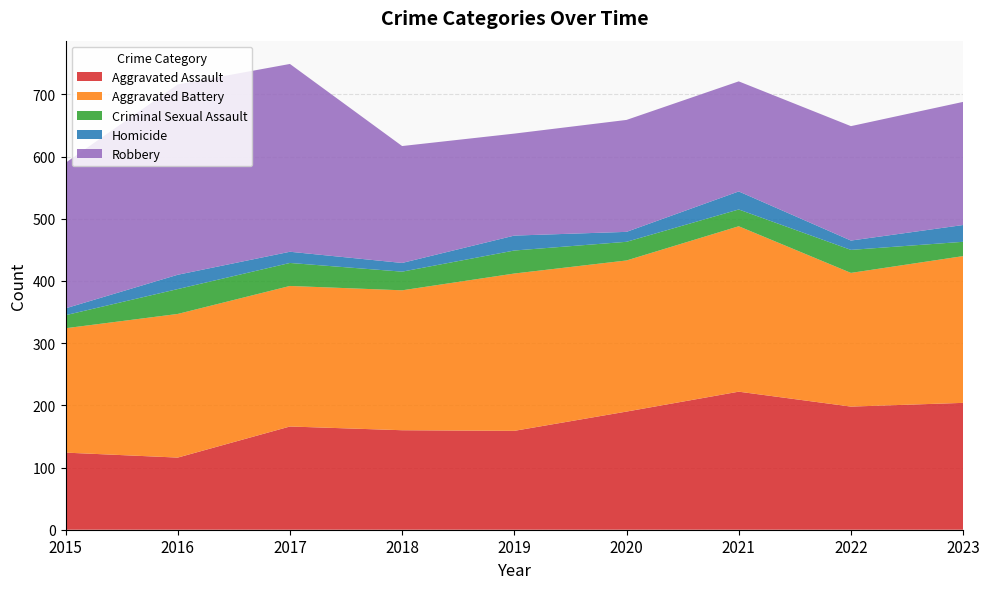

Reading left to right, extract all data points from this chart.

Aggravated Assault: 124	116	166	160	159	190	222	198	204
Aggravated Battery: 200	231	226	225	253	243	266	215	236
Criminal Sexual Assault: 21	40	37	30	37	30	27	37	23
Homicide: 11	23	18	14	24	16	29	15	27
Robbery: 234	306	302	188	164	180	177	184	198